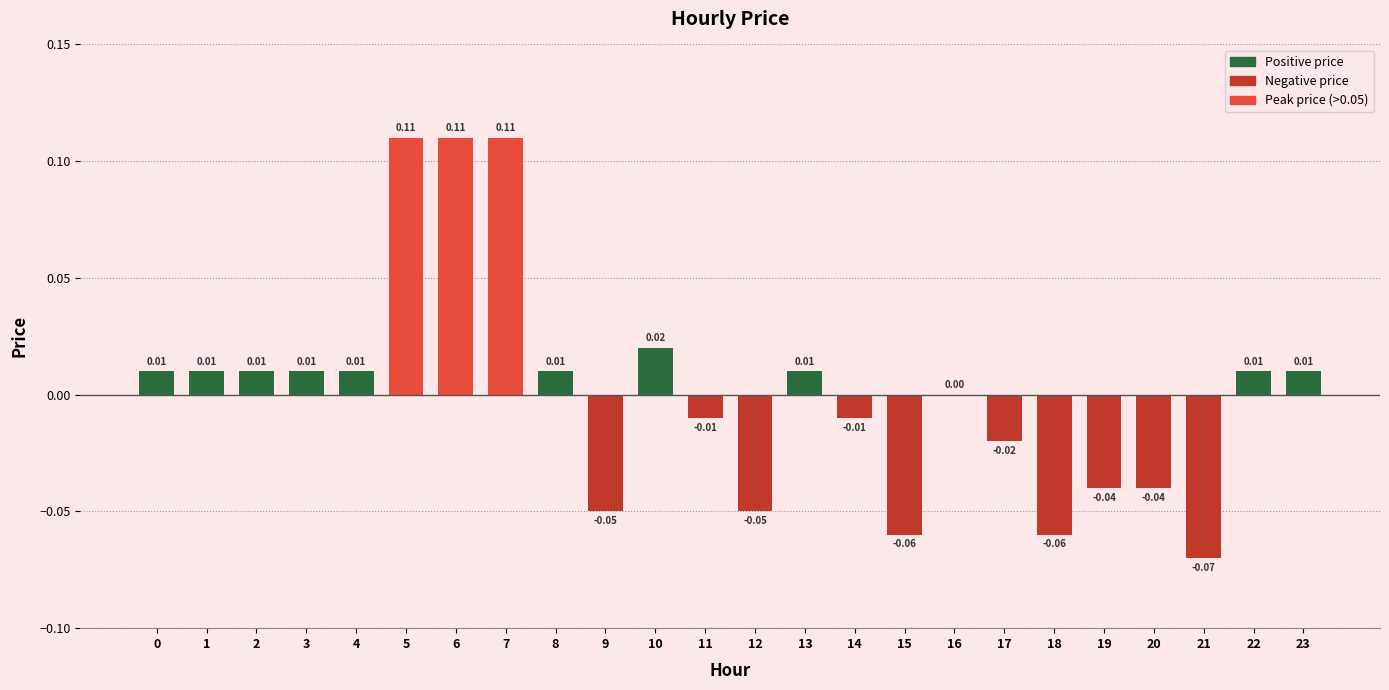

Does the chart contain stacked bars?

No